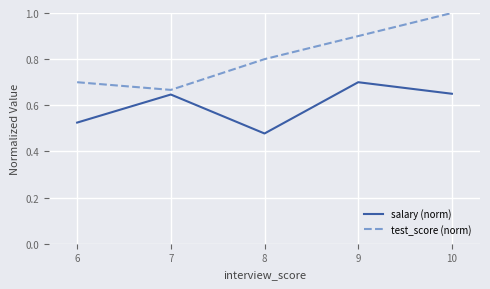

In salary (norm), how many points are higher than both neighbors (excluding endpoints)?

2